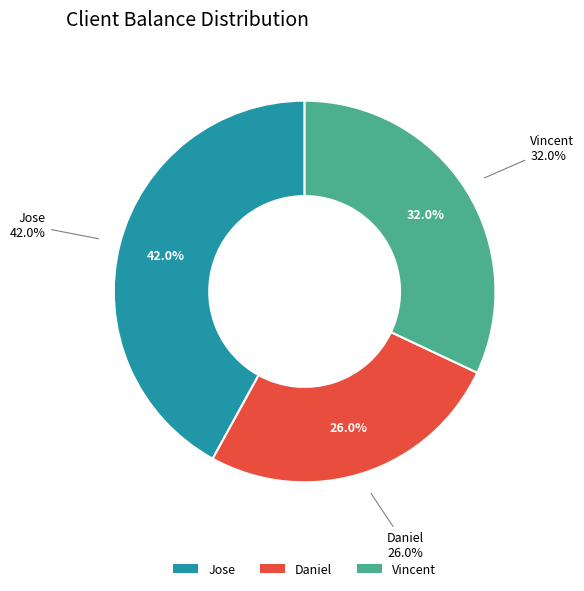

Which category has the smallest portion of the pie?

Daniel